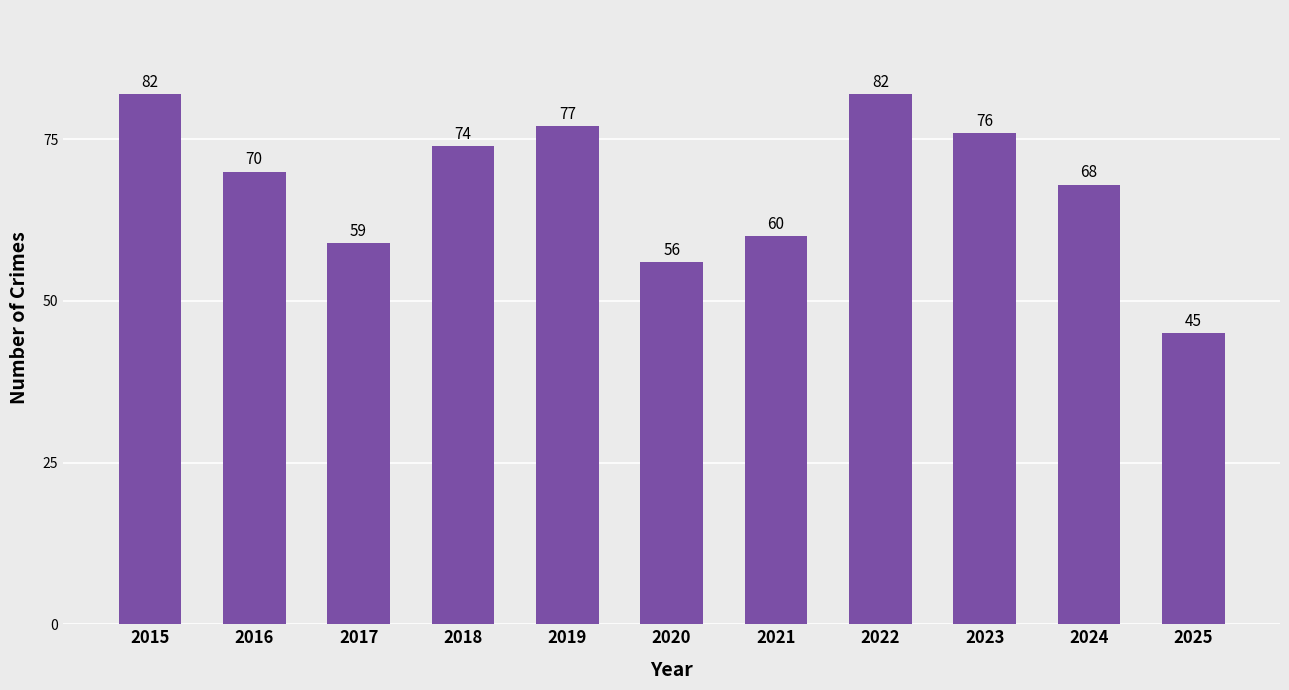

Is it true that the value at 2015 is 45?

False